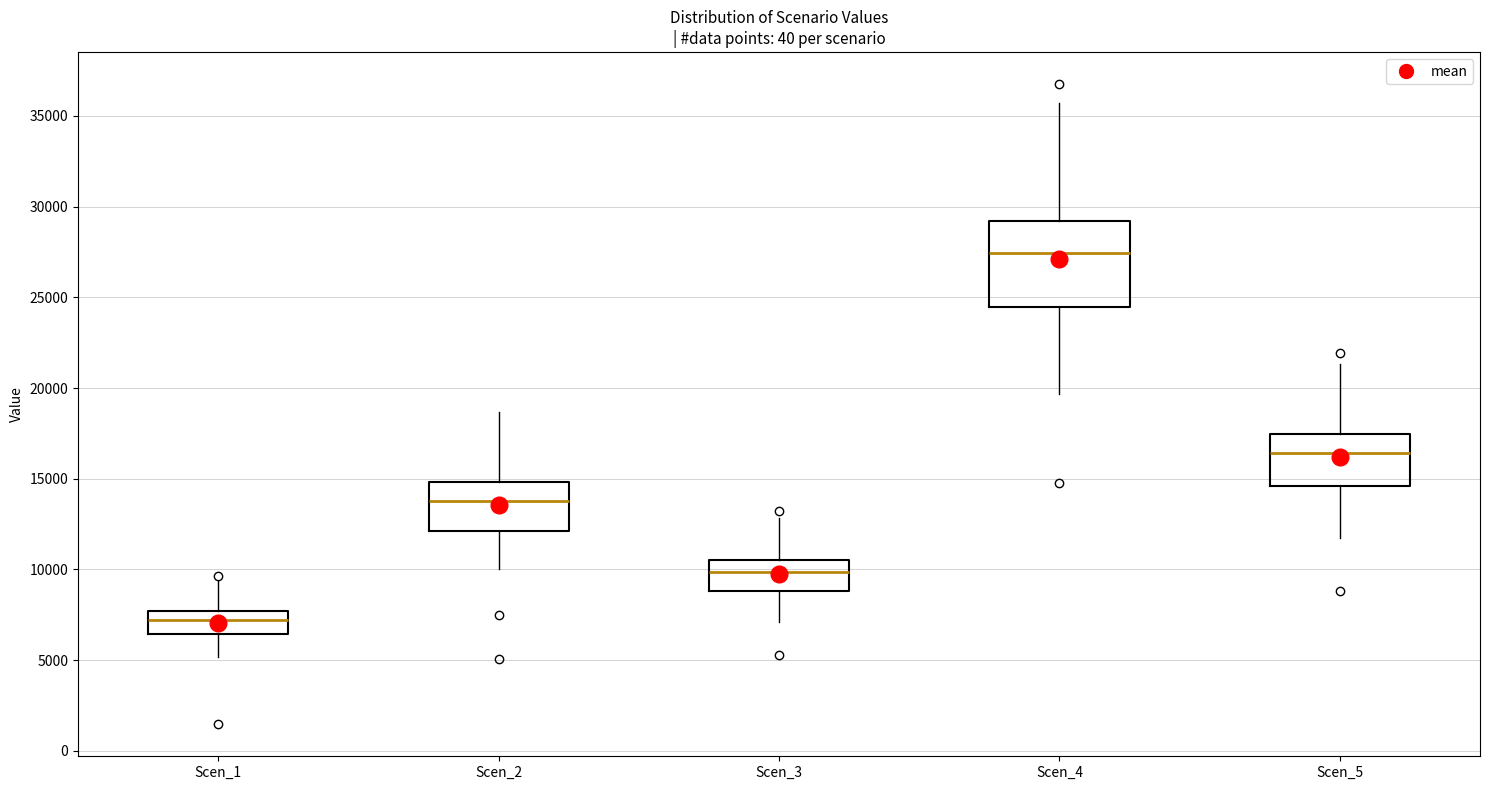

Comparing the boxes themselves (not the whiskers), which one is the tallest?

Scen_4